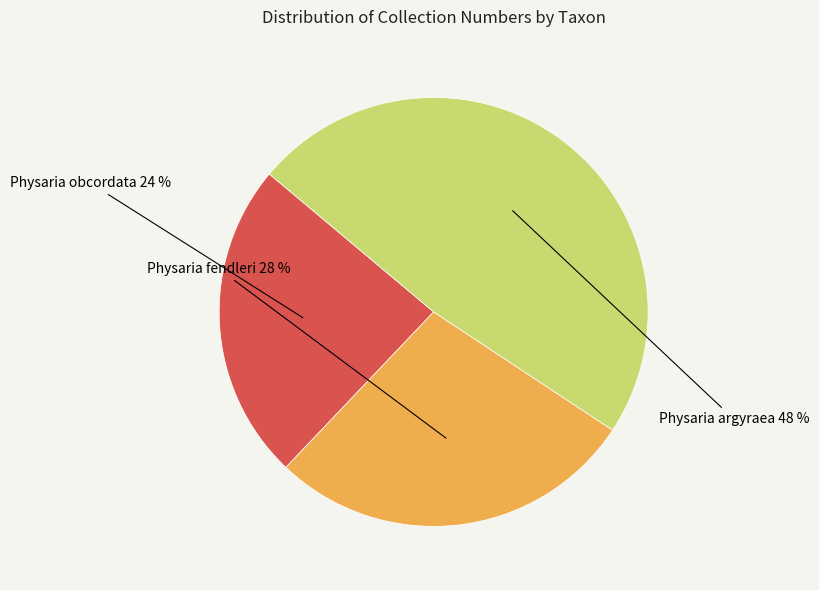

To the nearest percent, what is the average slice percentage?

33%